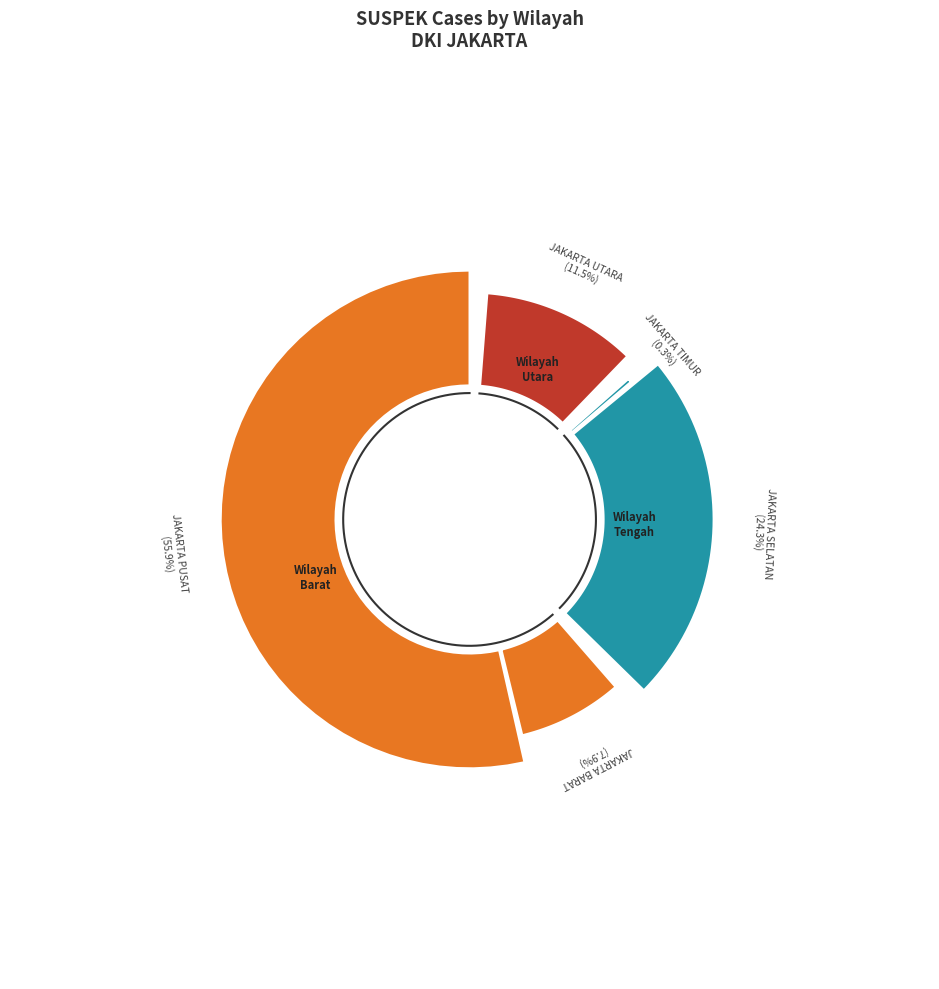

Is there a majority slice in this chart?

Yes